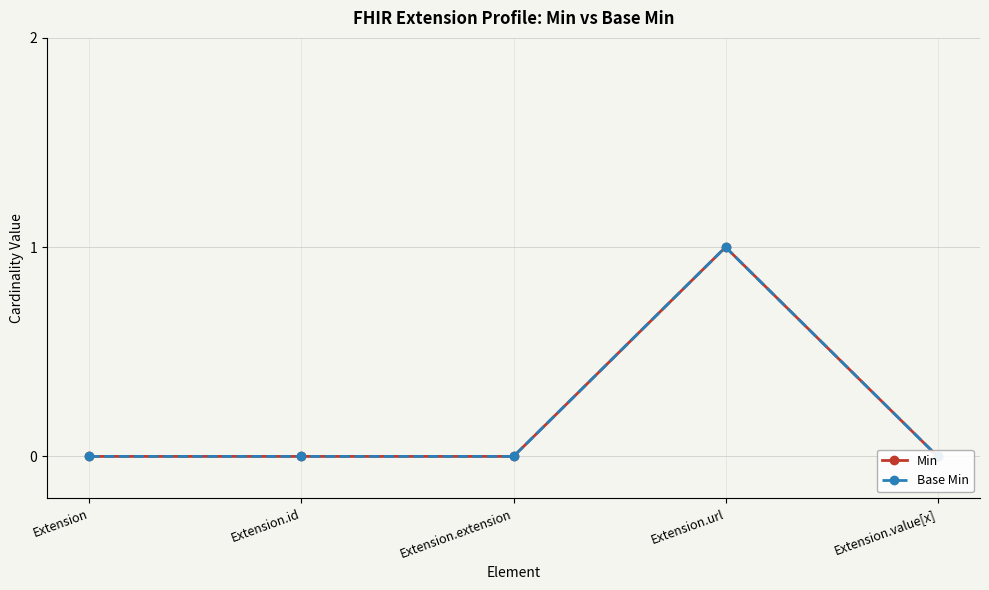

At which category does the chart reach its minimum across all series?

Extension